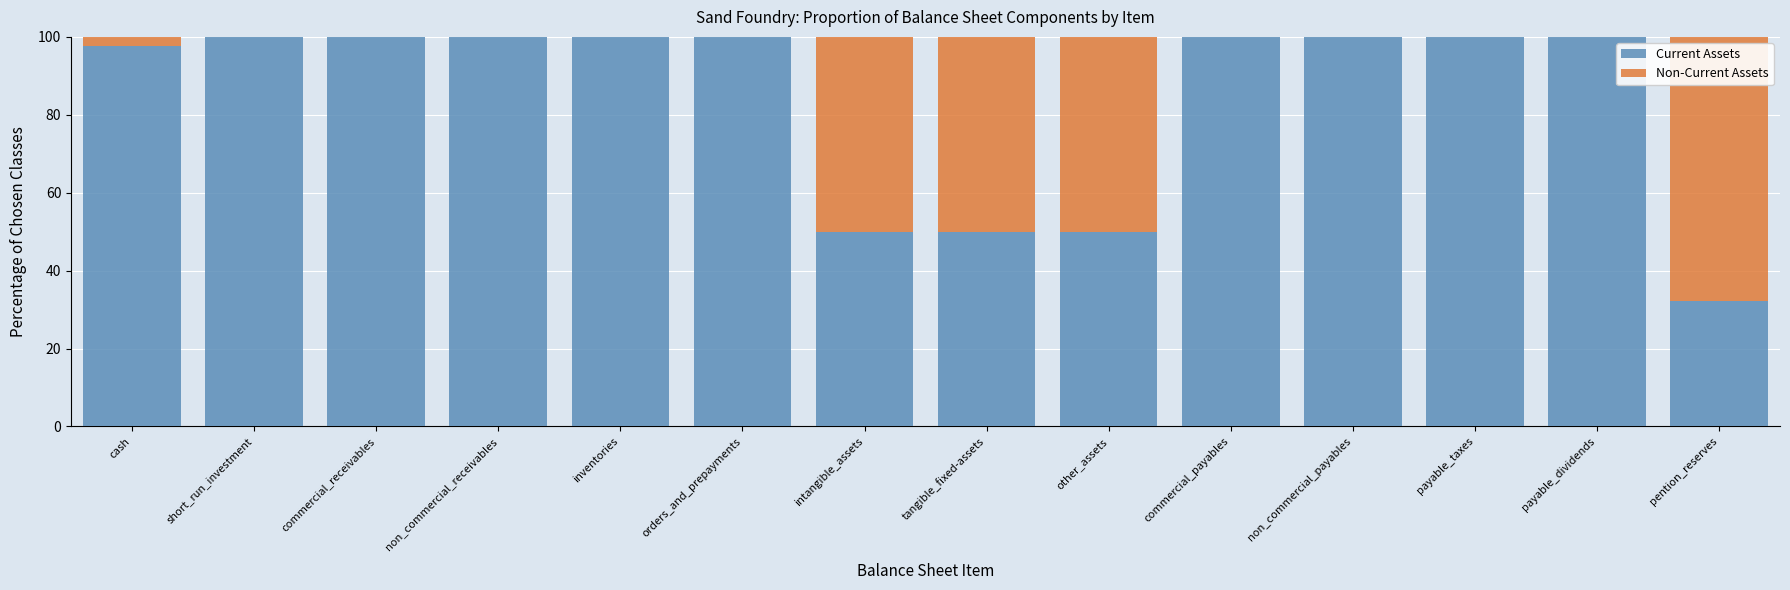

Are the bars grouped side by side (vs. stacked)?

No